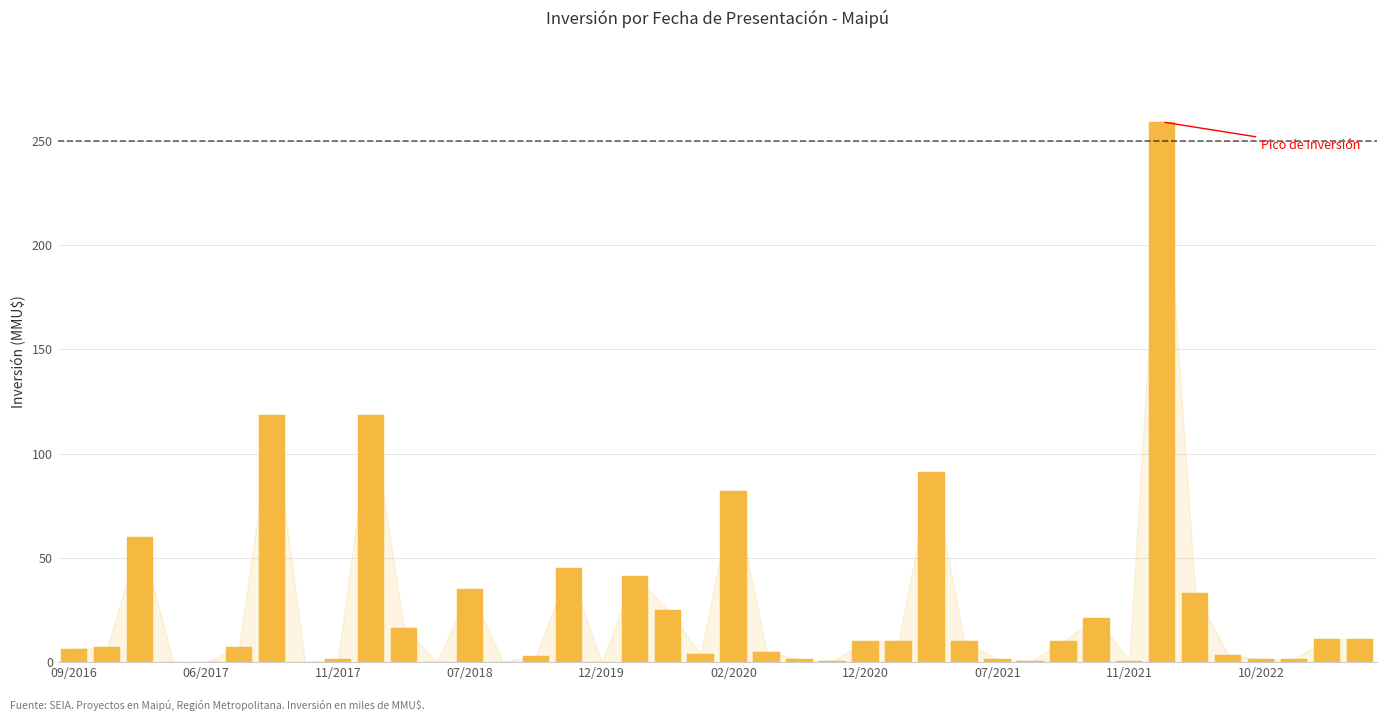

What is the greatest value displayed?

259.0